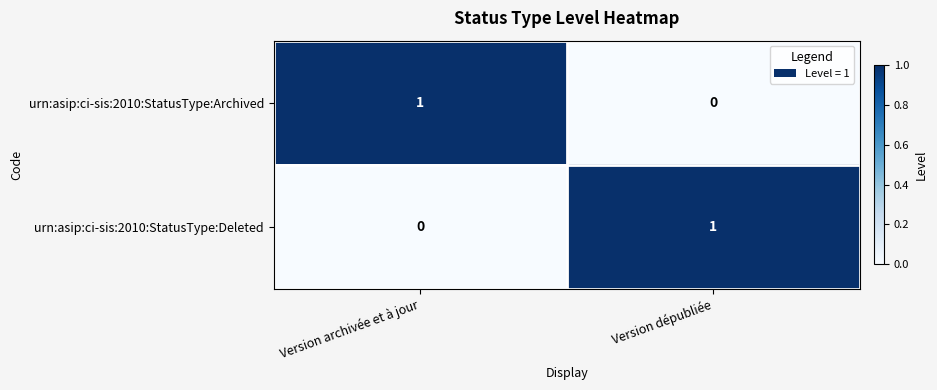

Which category has the lowest value in the urn:asip:ci-sis:2010:StatusType:Archived series?

Version dépubliée